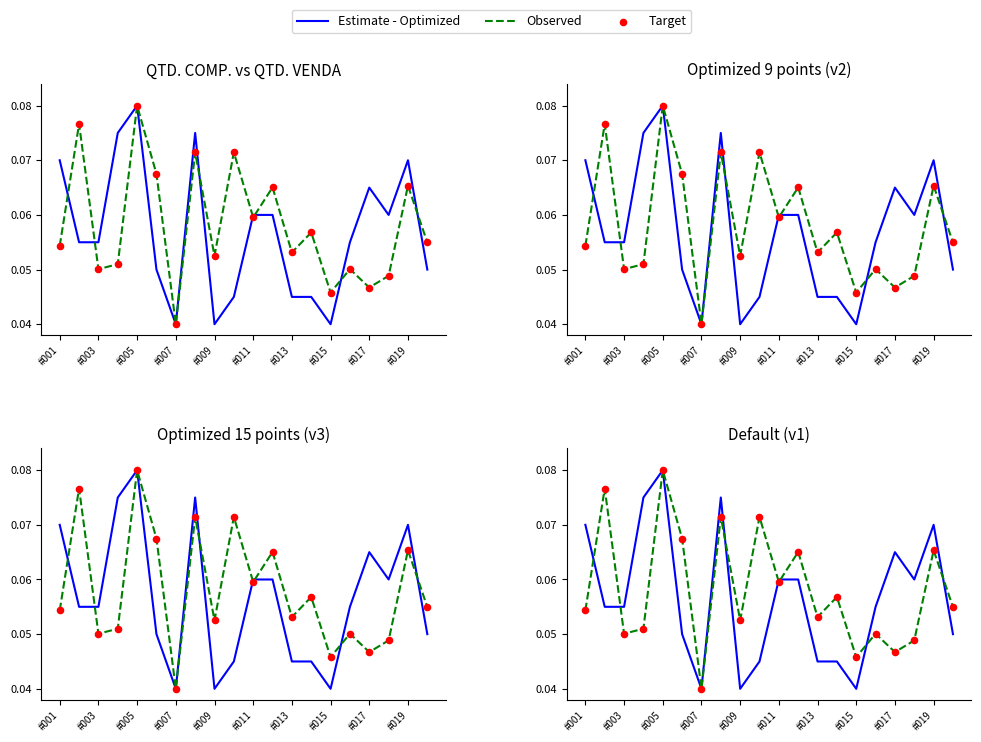

Which series reaches the minimum Y coordinate?

Estimate - Optimized